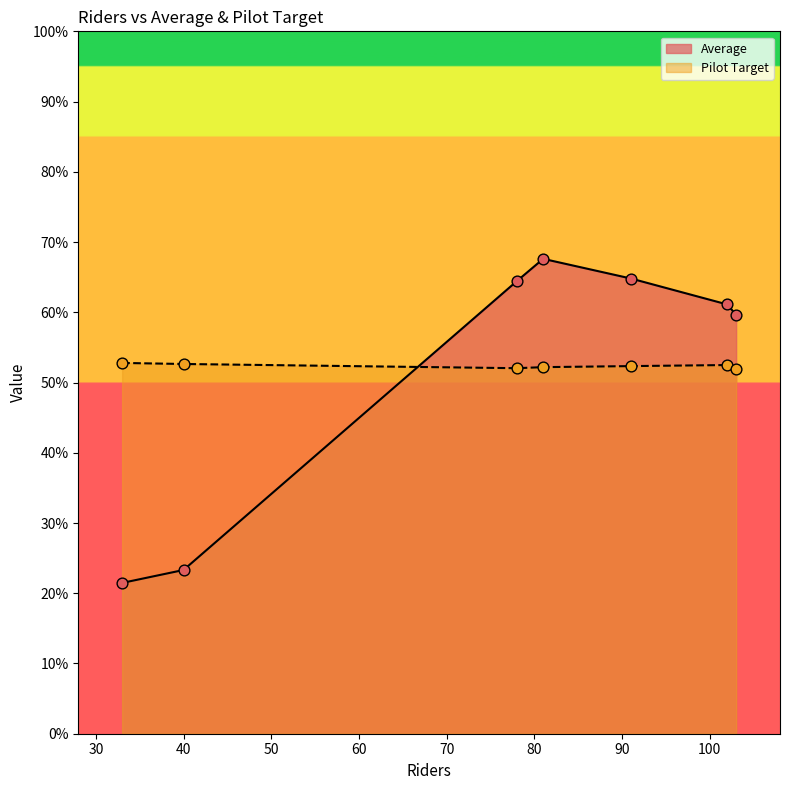

What are all the series names shown in the legend?

Average, Pilot Target